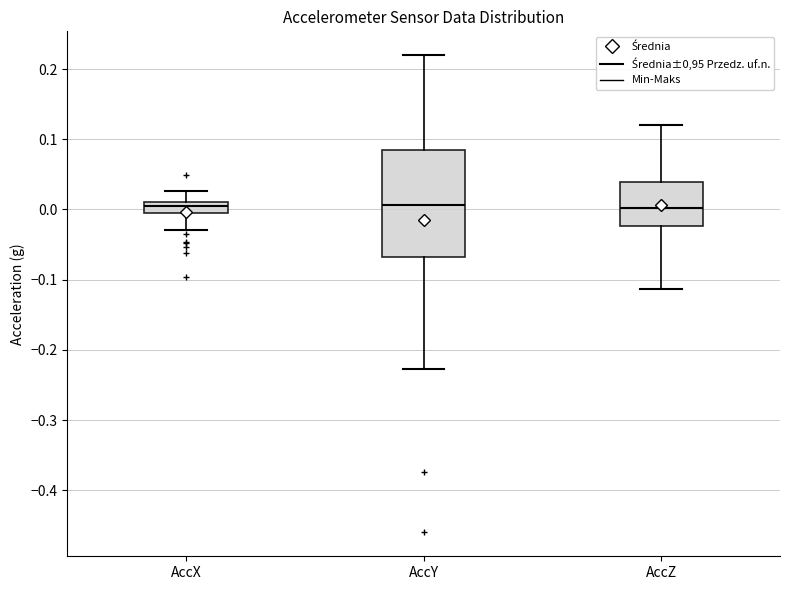

Comparing the boxes themselves (not the whiskers), which one is the tallest?

AccY